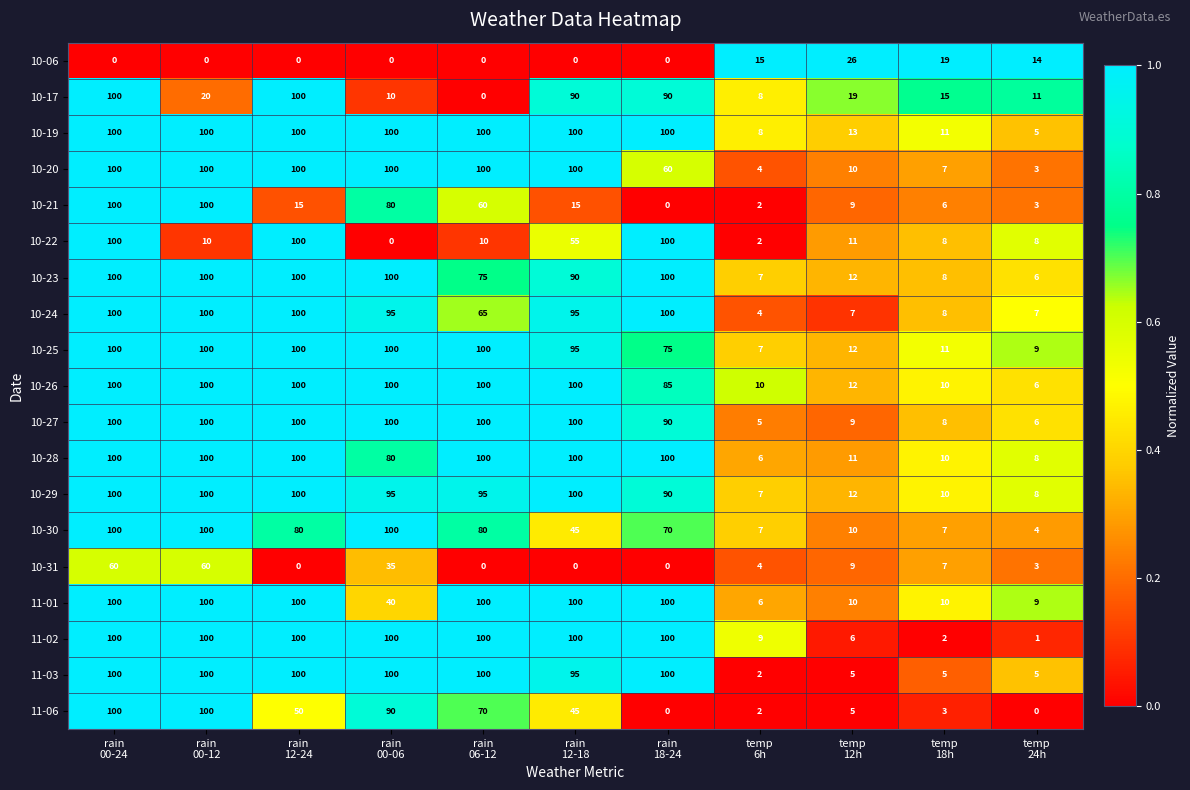

What is the difference between the maximum and minimum values in the 11-06 series?

100